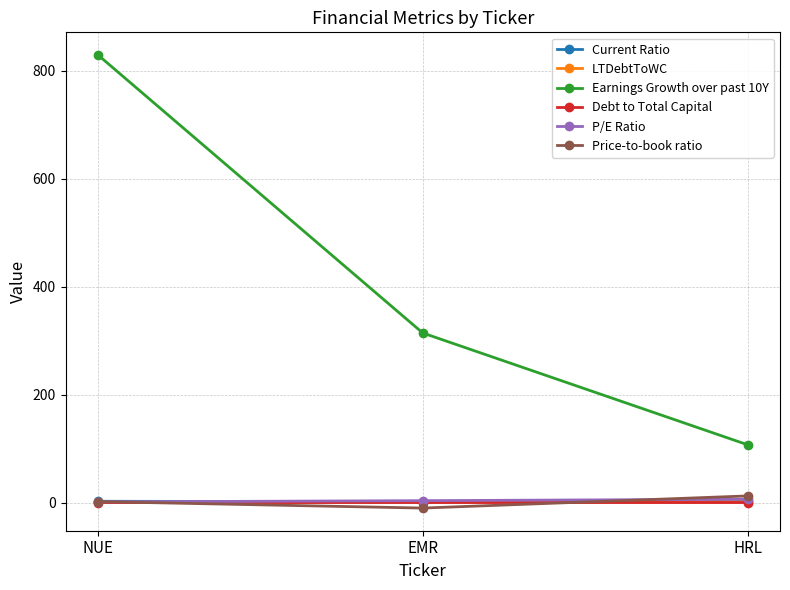

What is the difference between the P/E Ratio values at EMR and NUE?

2.3